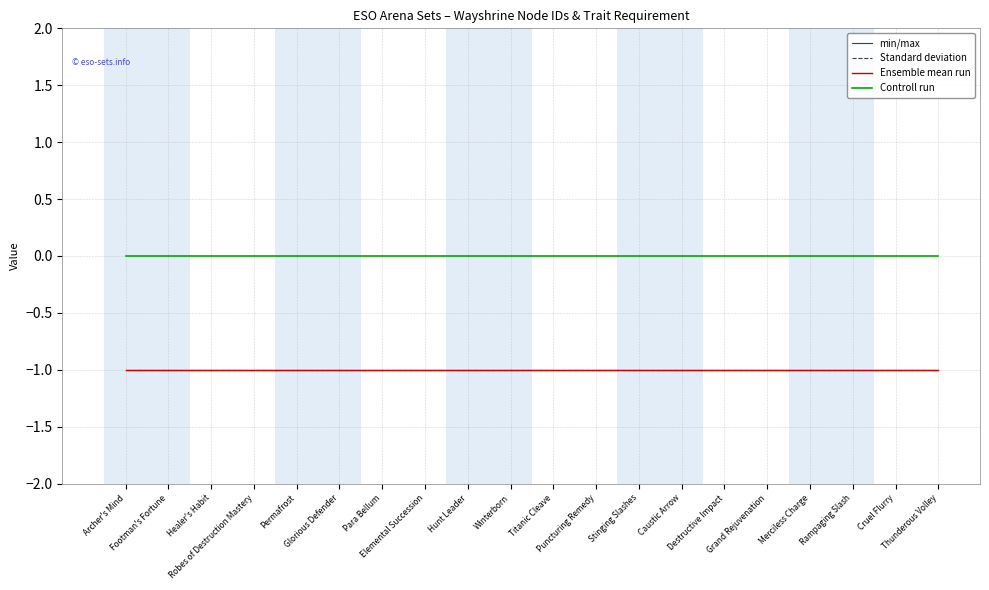

Reading left to right, extract all data points from this chart.

min/max: -1	-1	-1	-1	-1	-1	-1	-1	-1	-1	-1	-1	-1	-1	-1	-1	-1	-1	-1	-1
Standard deviation: -1	-1	-1	-1	-1	-1	-1	-1	-1	-1	-1	-1	-1	-1	-1	-1	-1	-1	-1	-1
Ensemble mean run: -1	-1	-1	-1	-1	-1	-1	-1	-1	-1	-1	-1	-1	-1	-1	-1	-1	-1	-1	-1
Controll run: 0	0	0	0	0	0	0	0	0	0	0	0	0	0	0	0	0	0	0	0